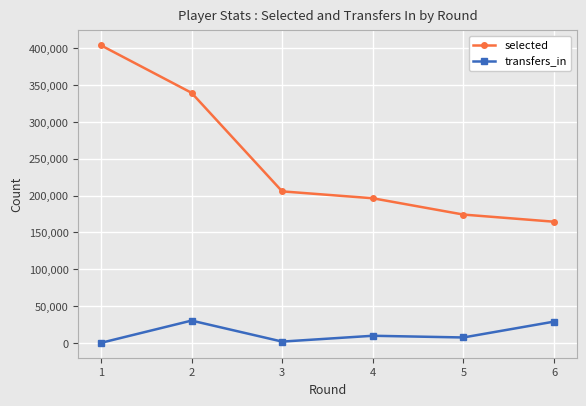

The value of selected at 4 is 123106. True or false?

False